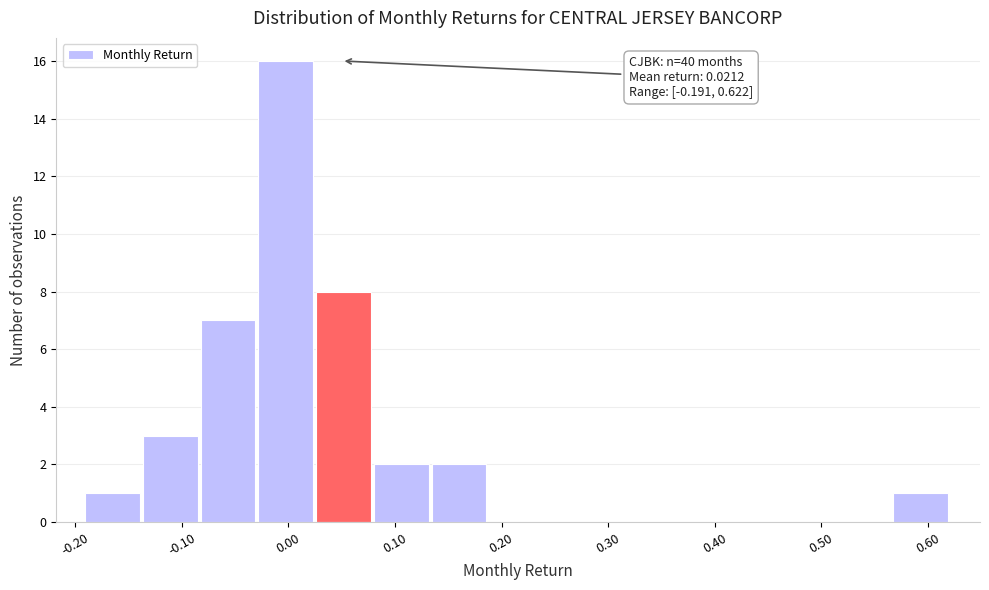

Over which range of the x-axis is the bar tallest?

-0.03 to 0.03